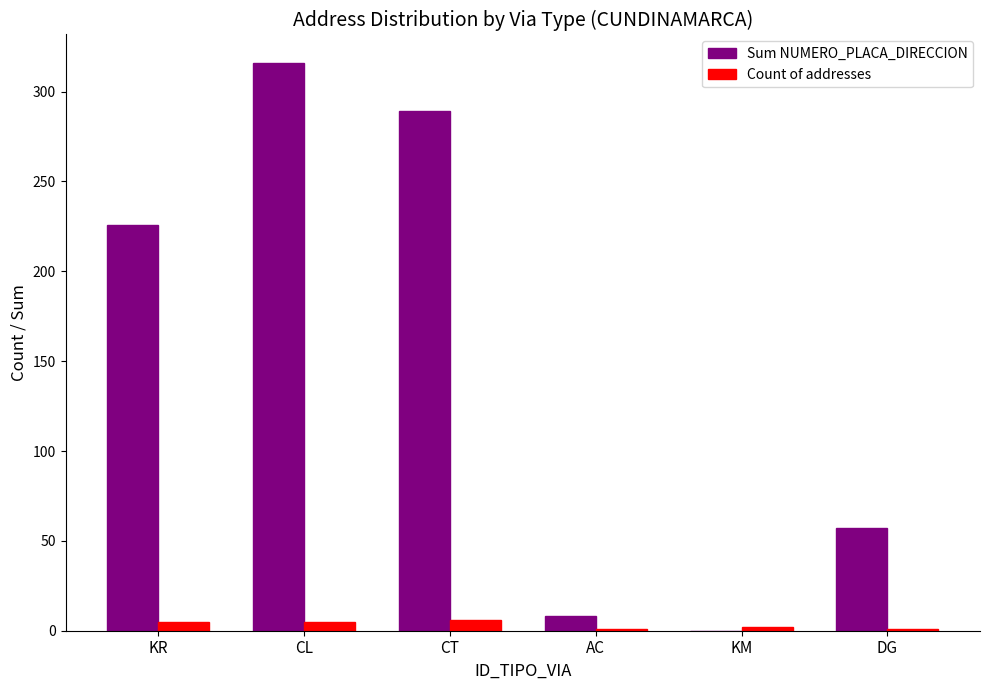

Which series changed the most between KR and DG?

Sum NUMERO_PLACA_DIRECCION